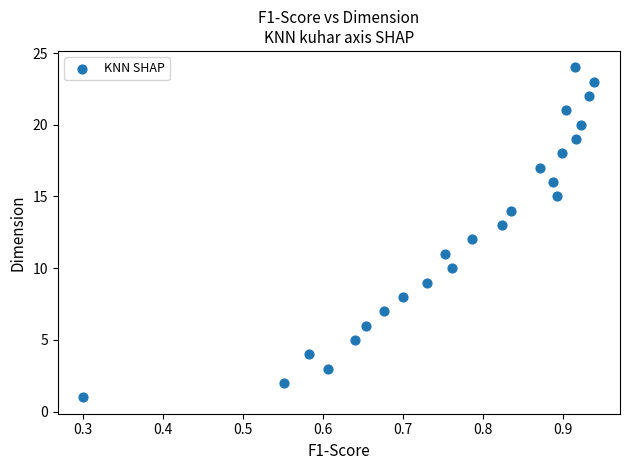

What is the range of Y values (max minus min)?

23